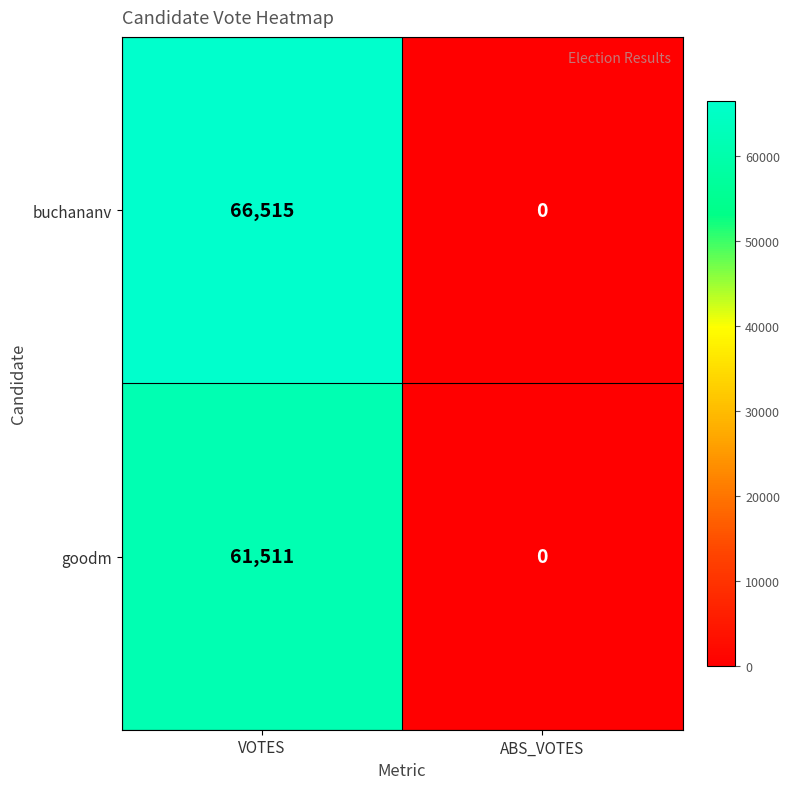

At VOTES, list the series in order from largest to smallest.

buchananv, goodm